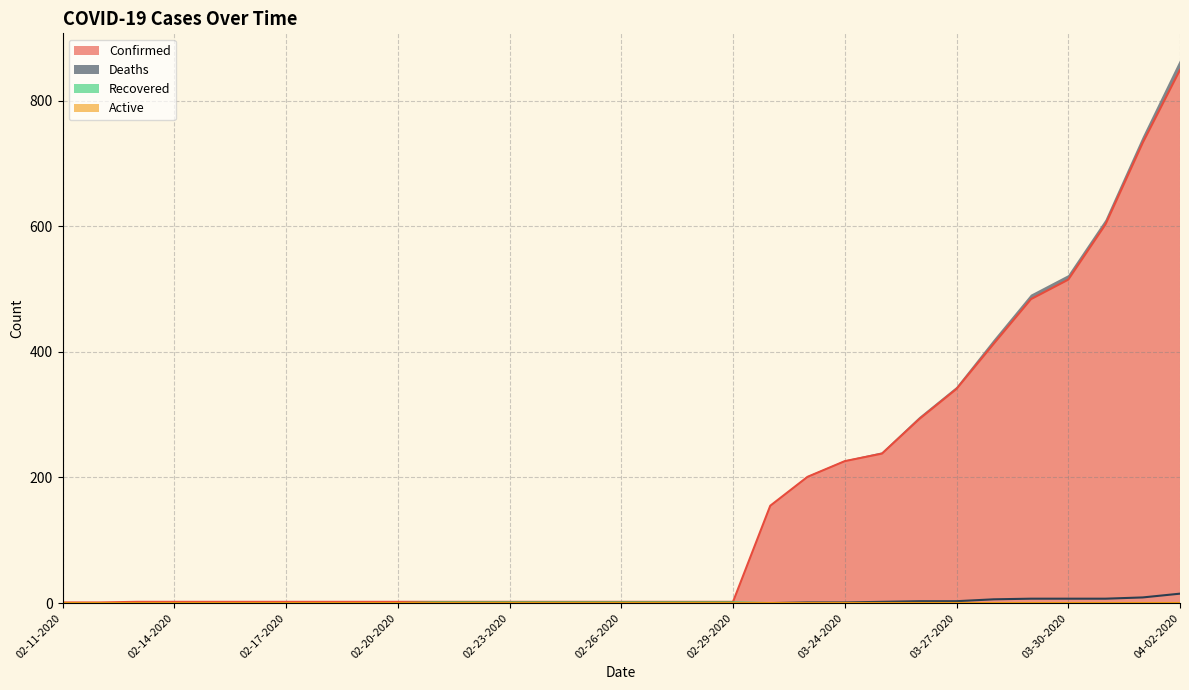

What position from the left is 03-23-2020?

21